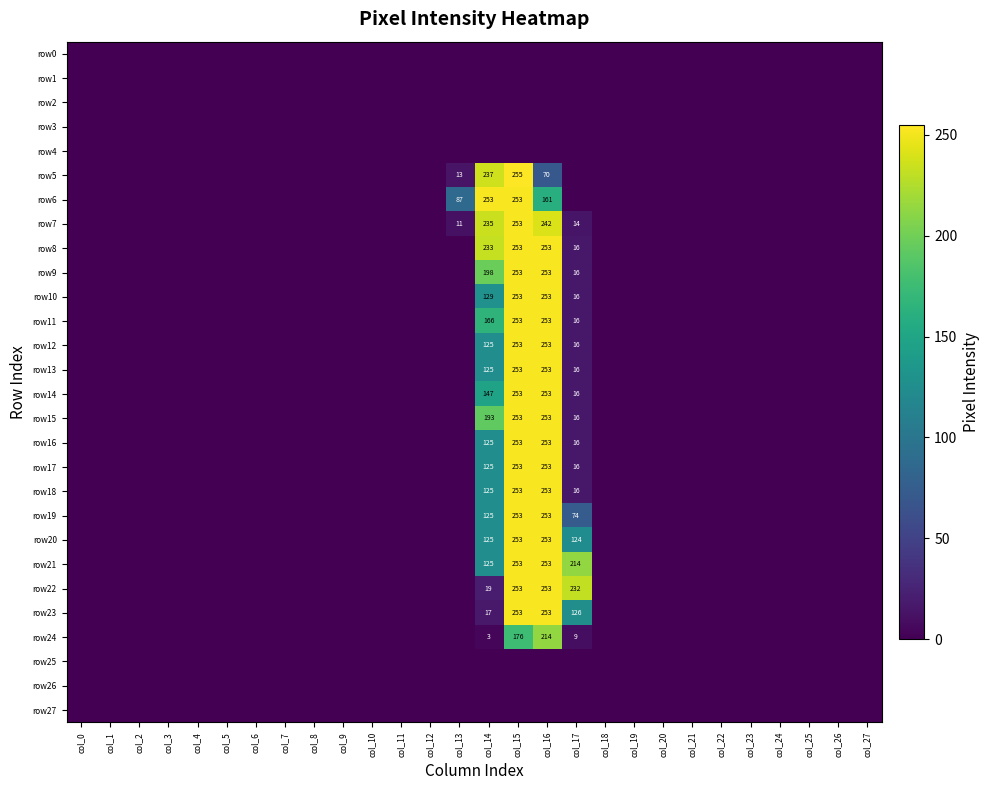

True or false: row11 has a value of -135 at col_27.

False